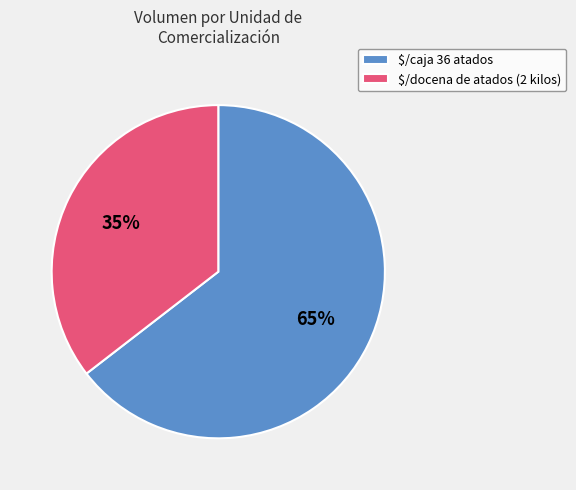

To the nearest percent, what percentage of the pie is $/docena de atados (2 kilos)?

35%